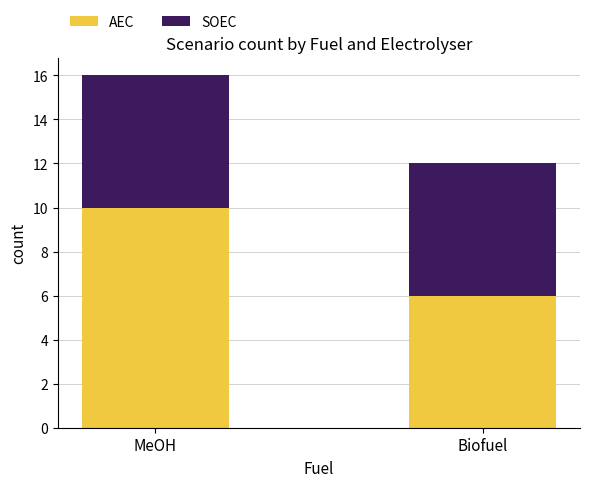

Which category has the highest value in the AEC series?

MeOH